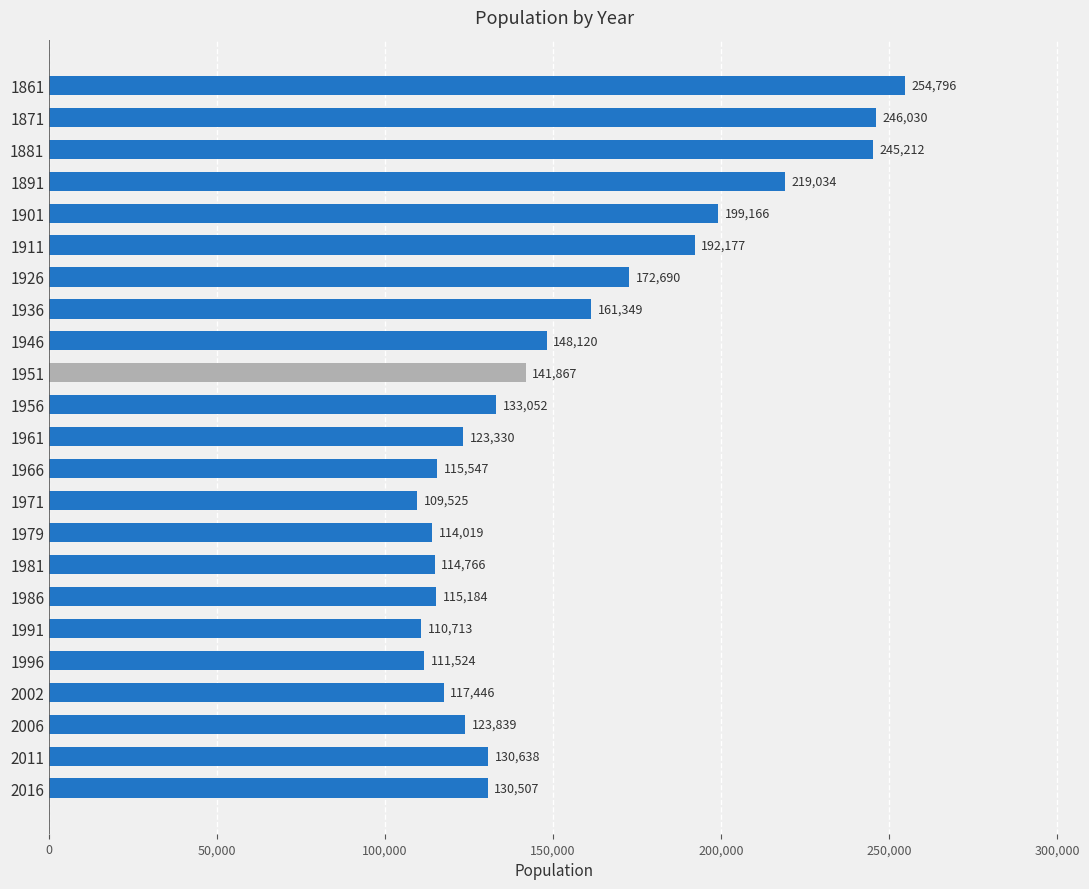

What is the difference between the maximum and second lowest values?

144083